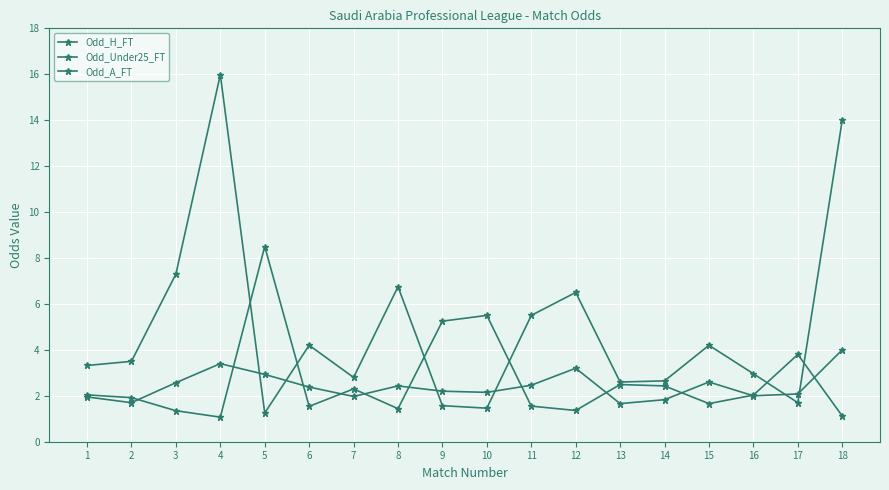

How many categories are shown in the chart?

18